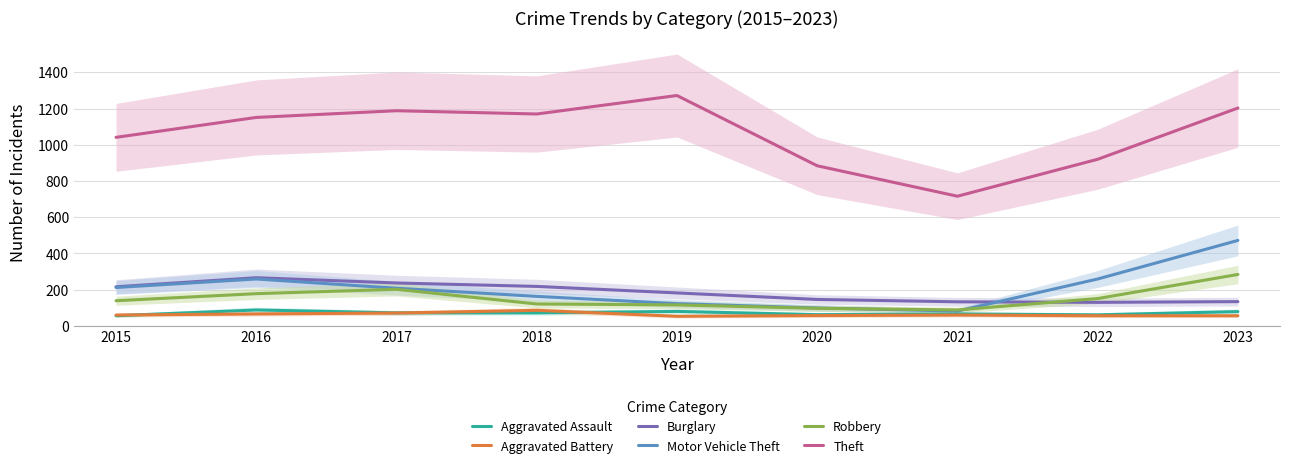

Is this an area chart (filled region under the line)?

No